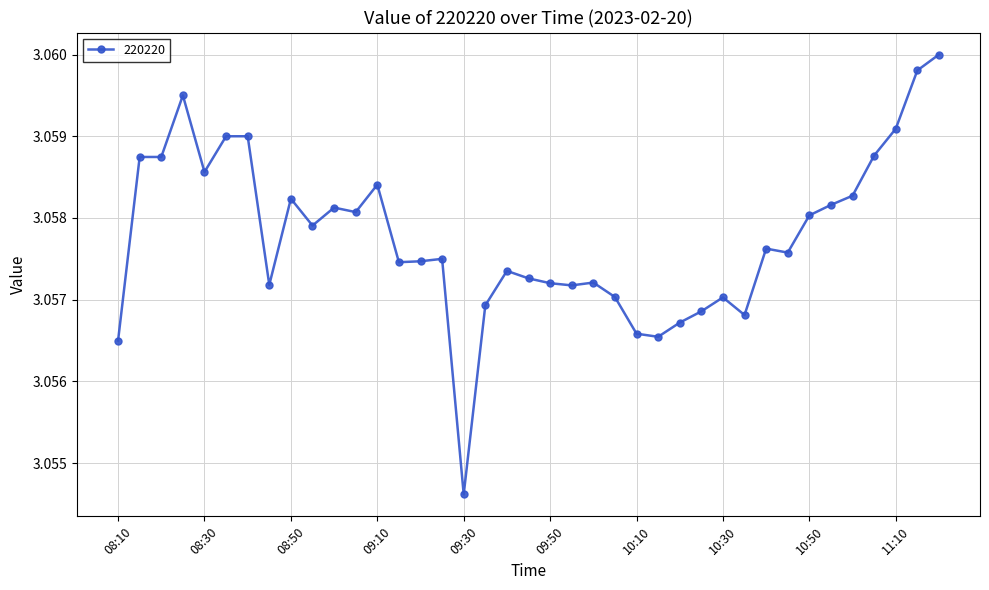

How many values are between 3 and 4?

39